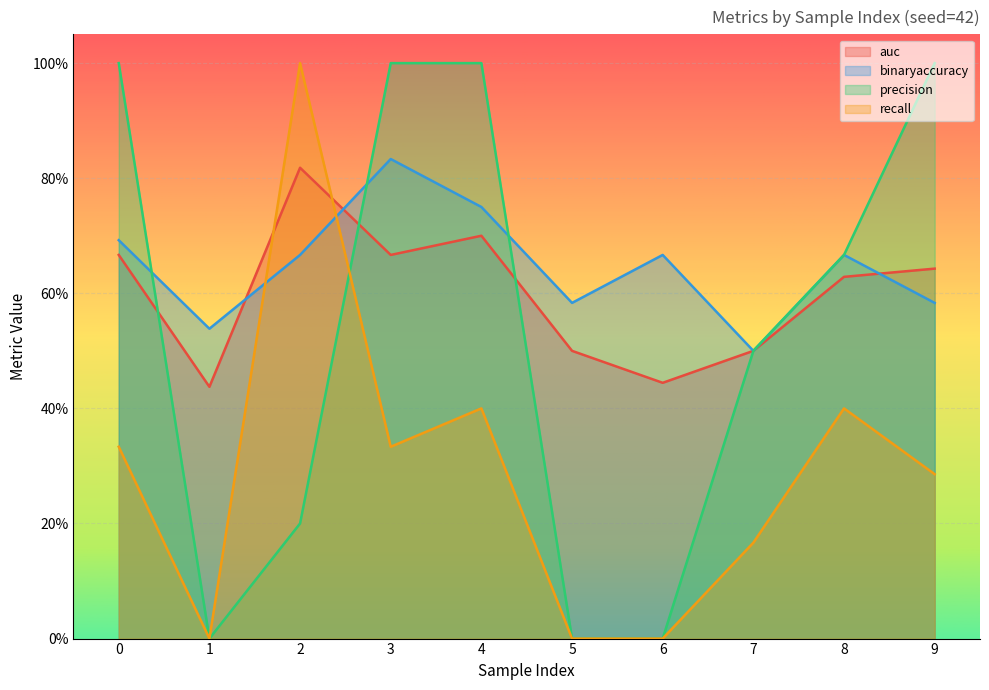

Is the value of recall at 2 greater than the value of auc at 0?

Yes